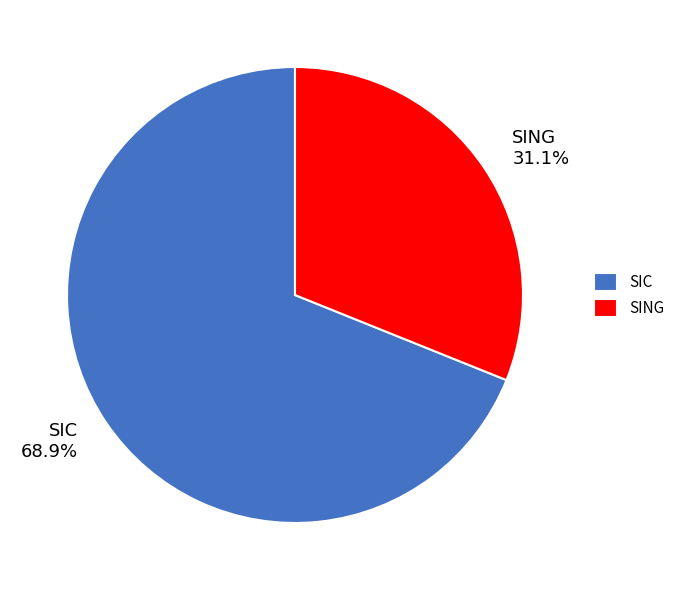

Rank the categories by value from lowest to highest.

SING, SIC